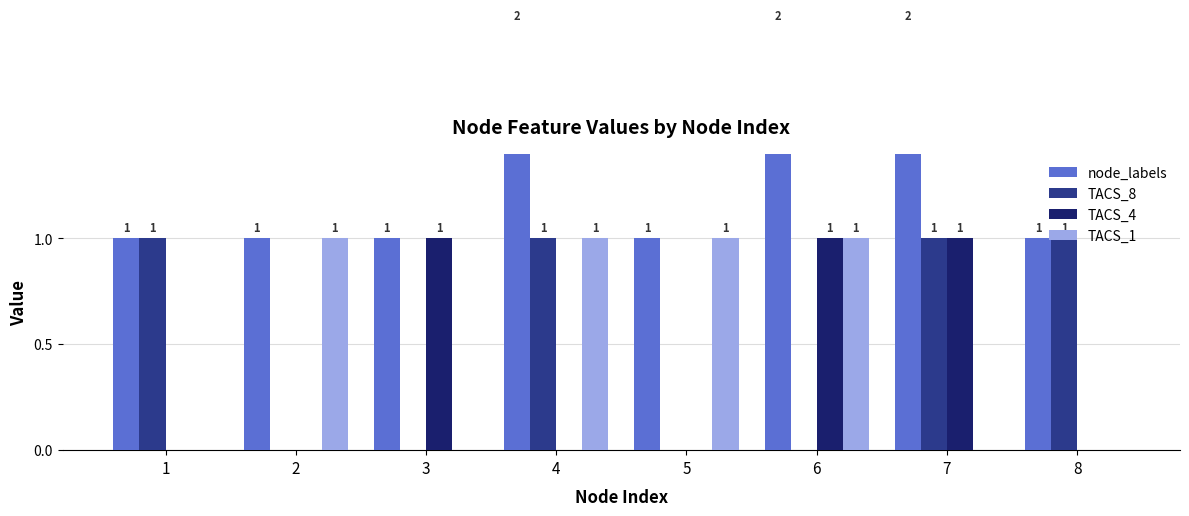

Where is TACS_1 nearest to the value 0?

1